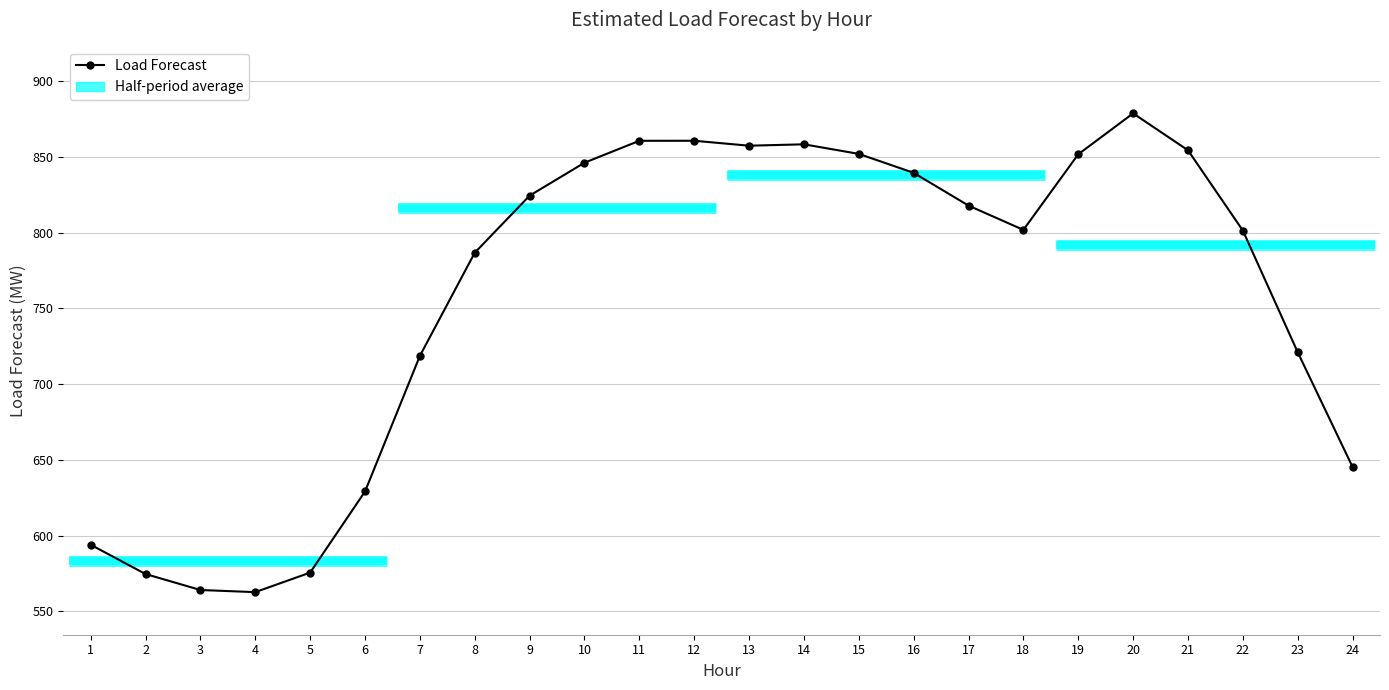

How many values exceed 817?

12